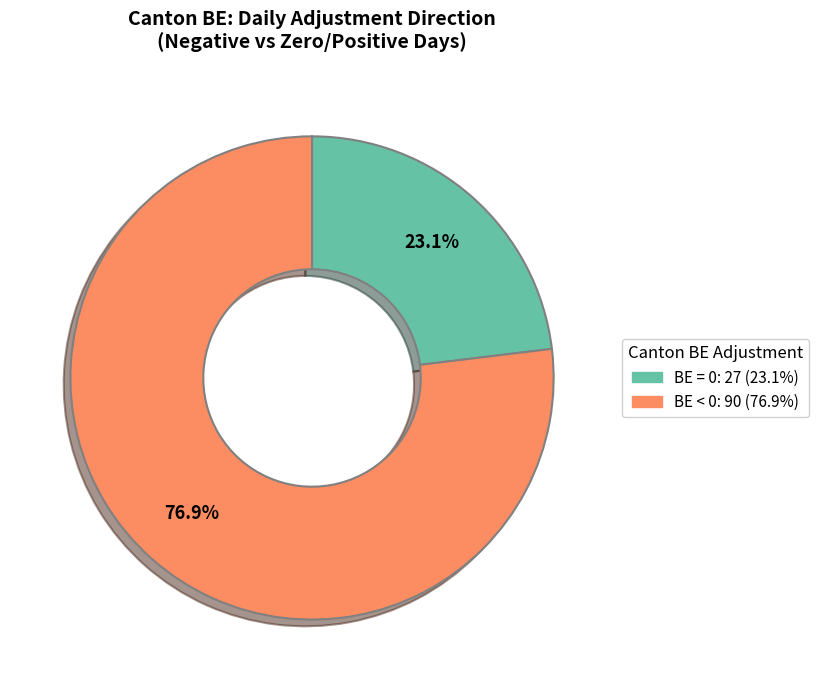

Is there a majority slice in this chart?

Yes